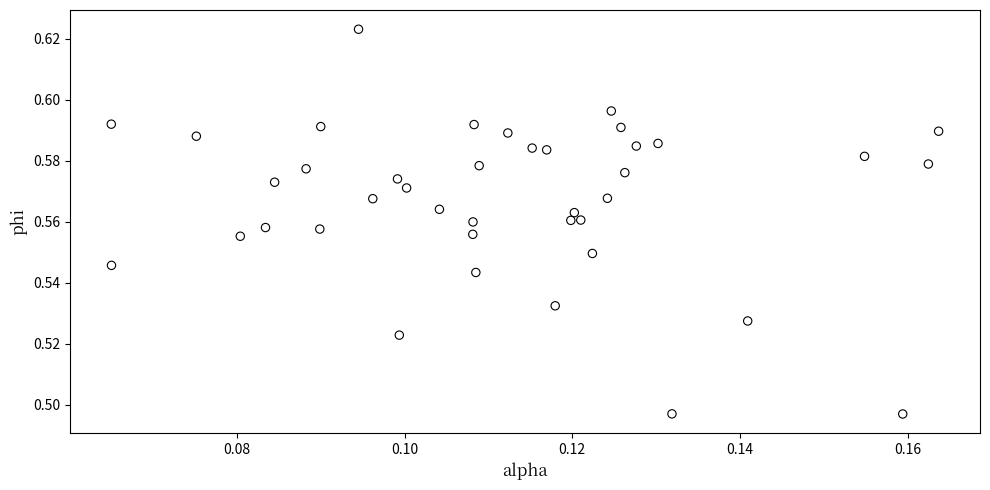

Count the number of points in this scatter plot.

40